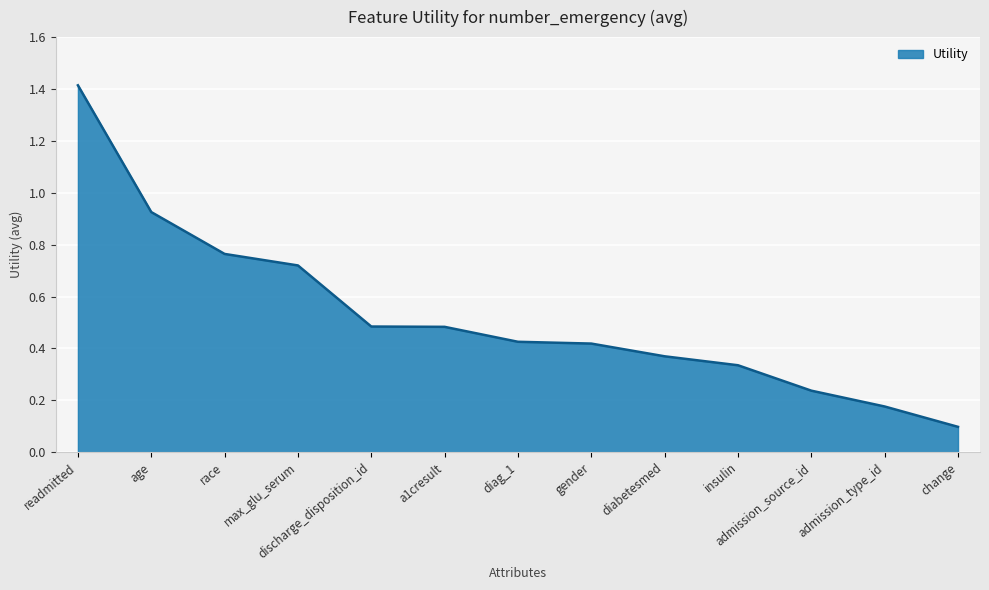

True or false: the data shows 1.0 at readmitted.

False